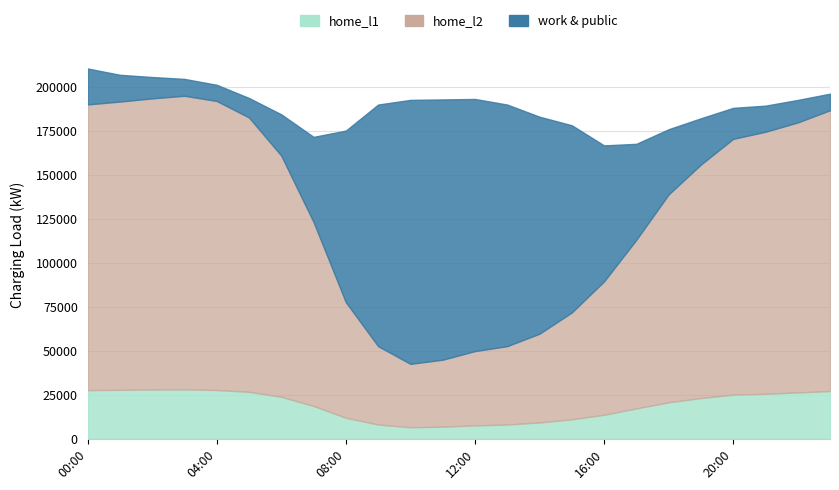

In home_l2, how many points are lower than both neighbors (excluding endpoints)?

1